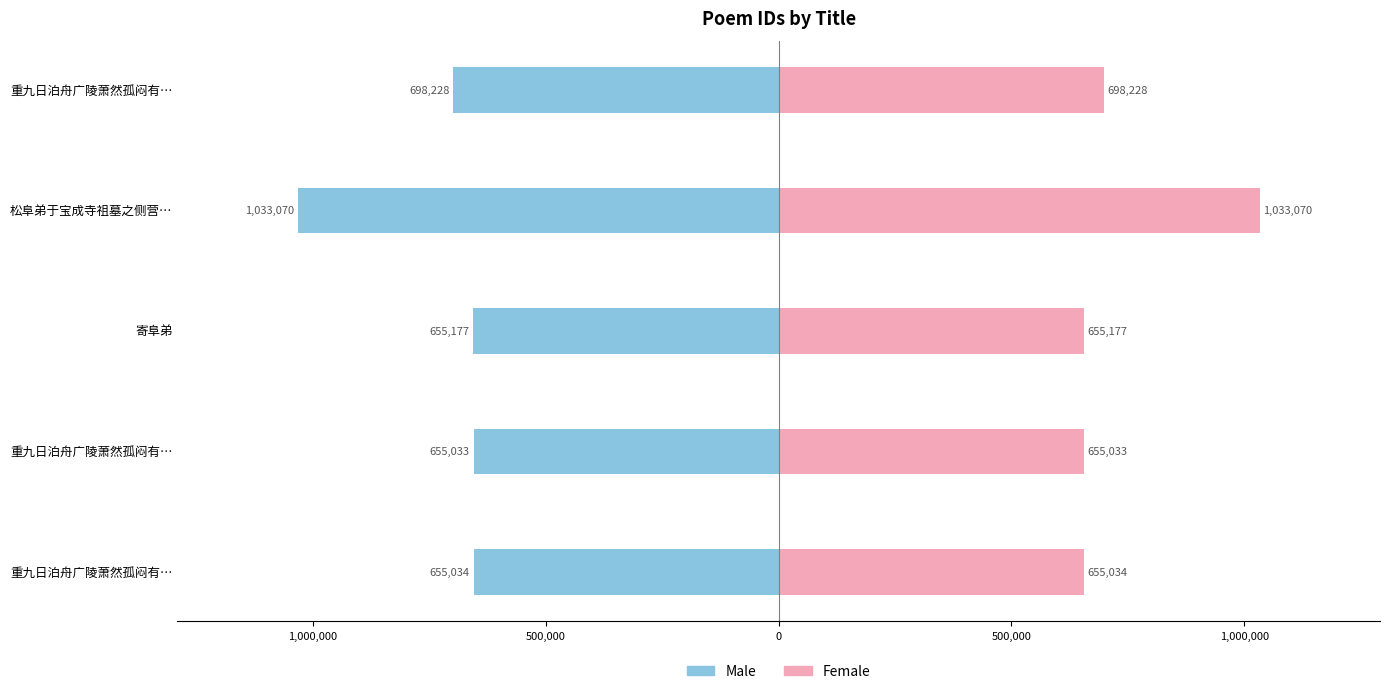

Reading left to right, list all the values displayed in this chart.

Male: -655034	-655033	-655177	-1033070	-698228
Female: 655034	655033	655177	1033070	698228